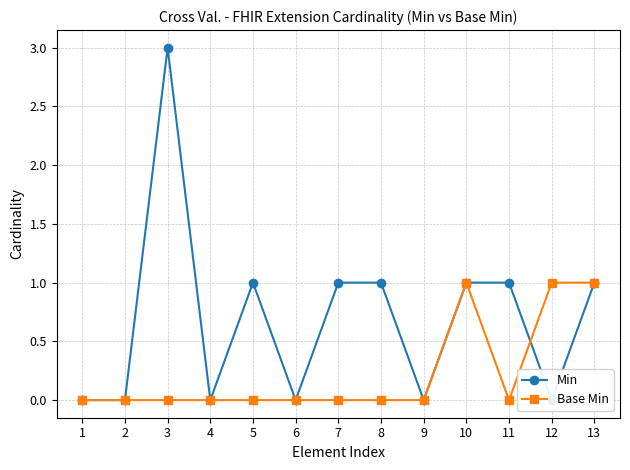

At which label is Base Min closest to 0?

1